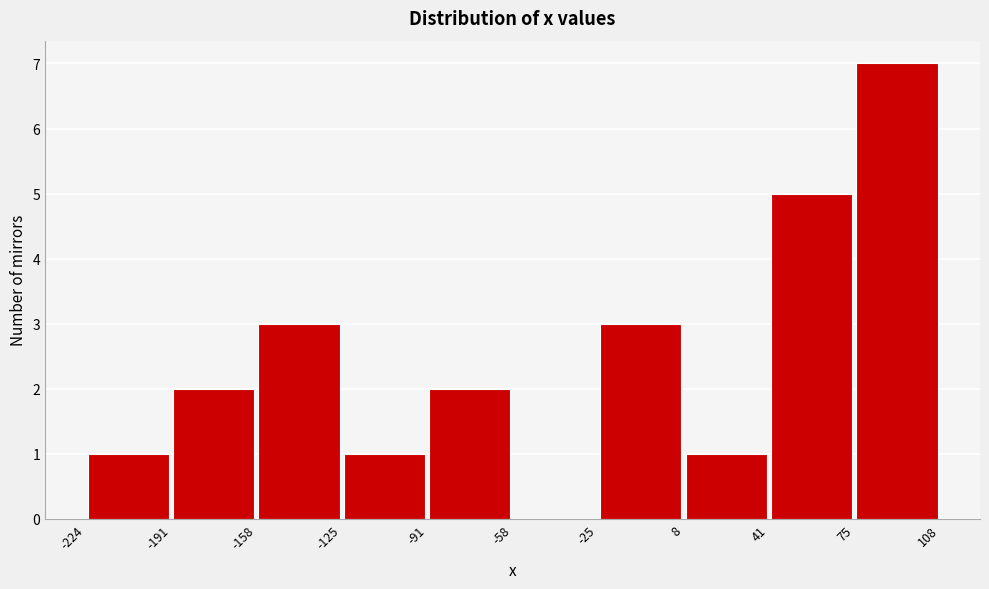

What is the height of the bar covering -191 to -158 on the x-axis? The values are not printed on the chart, so give them approximately, as read against the axis.

2